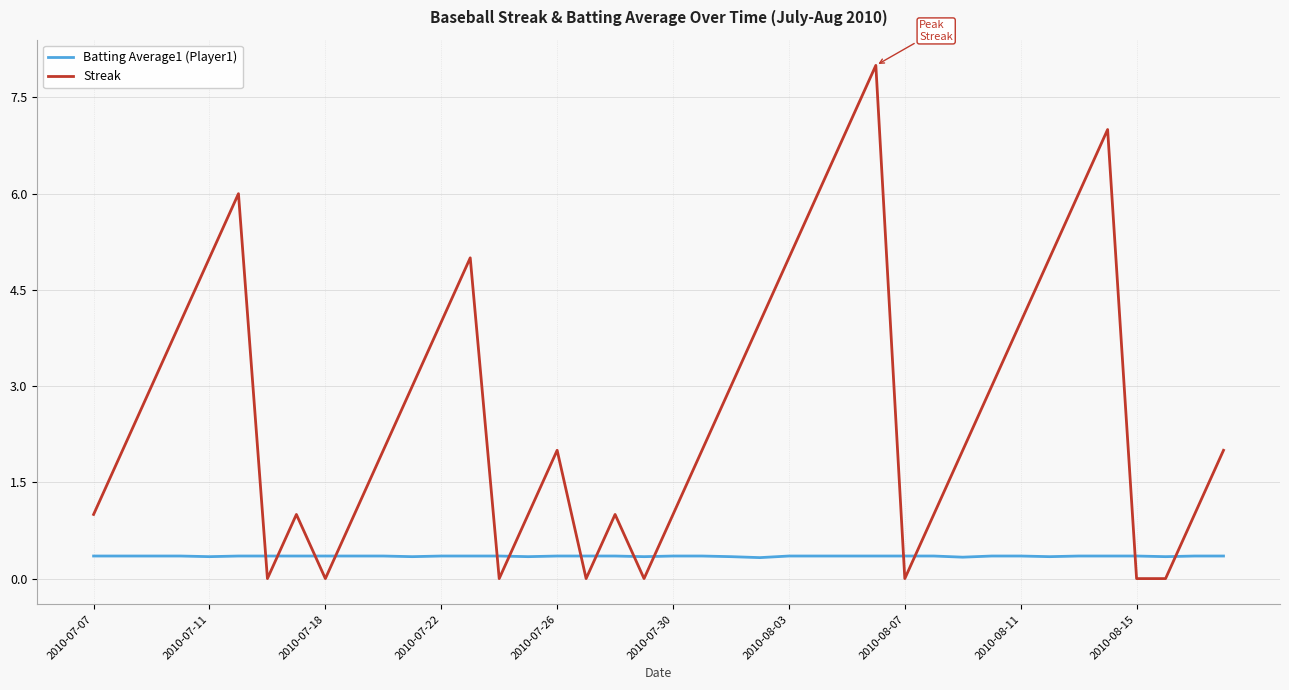

What is the highest value of the Batting Average1 (Player1) series?

0.4